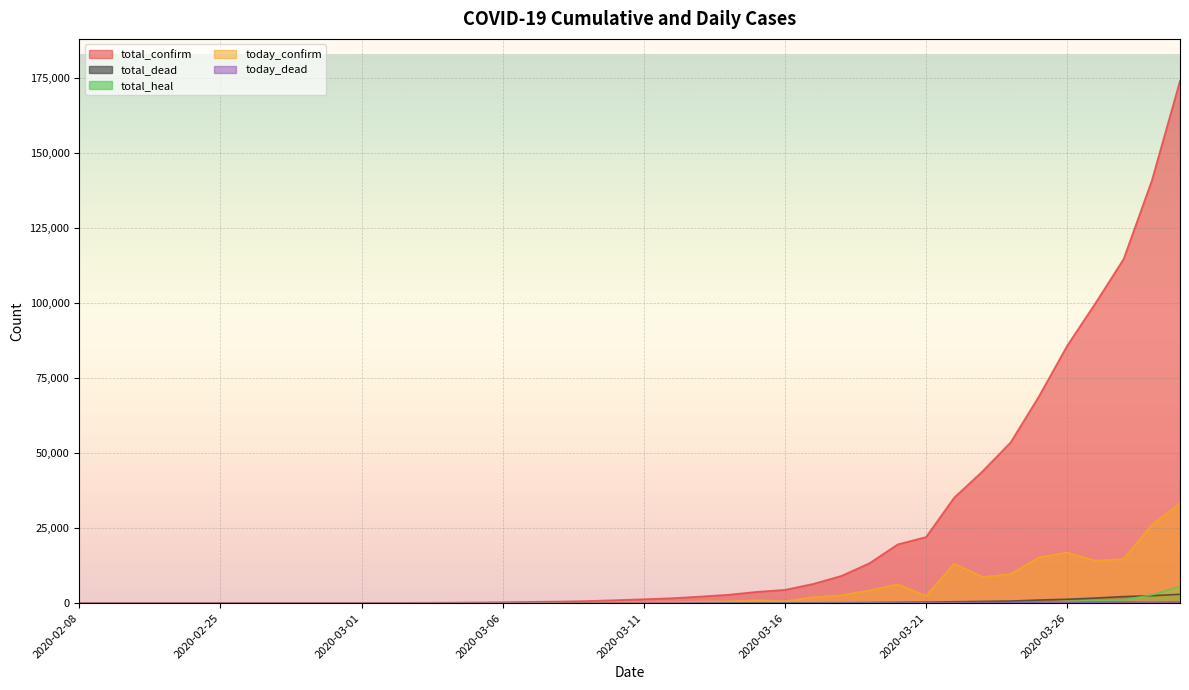

Which series has the widest spread of values?

total_confirm